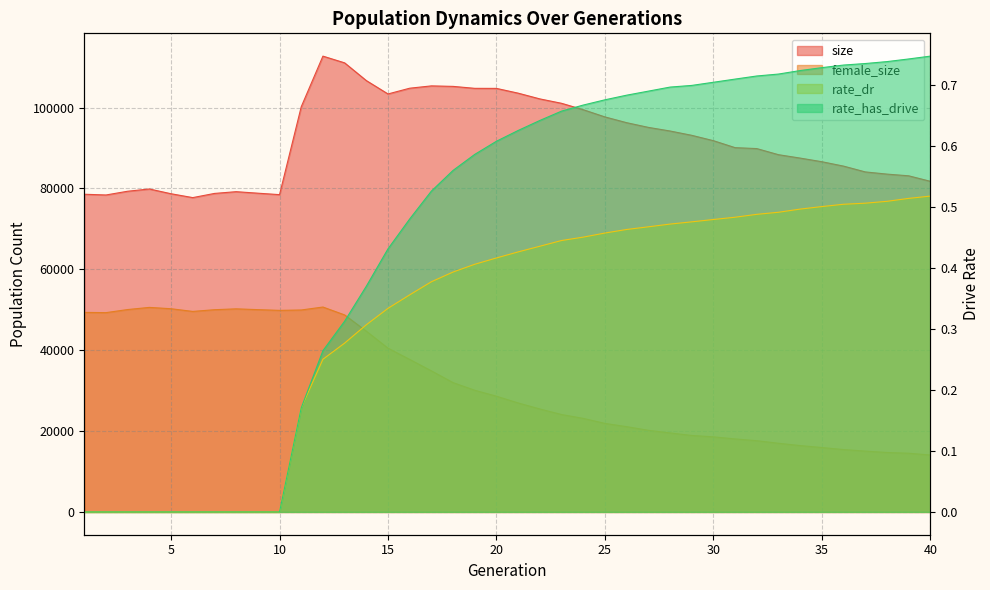

Which series has the largest total across all categories?

size